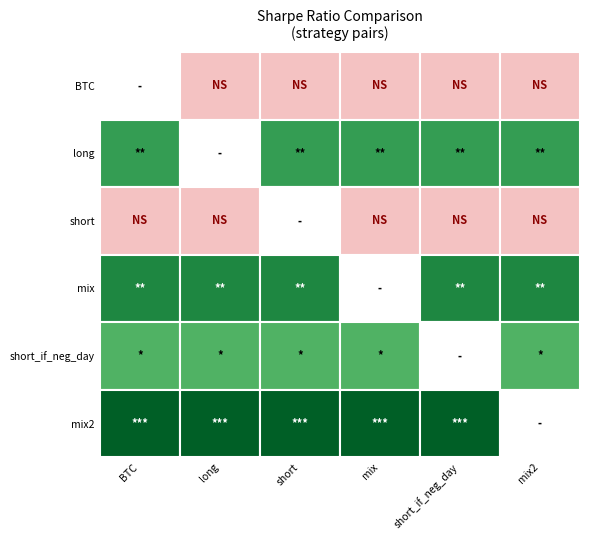

Count the number of data series in this chart.

6